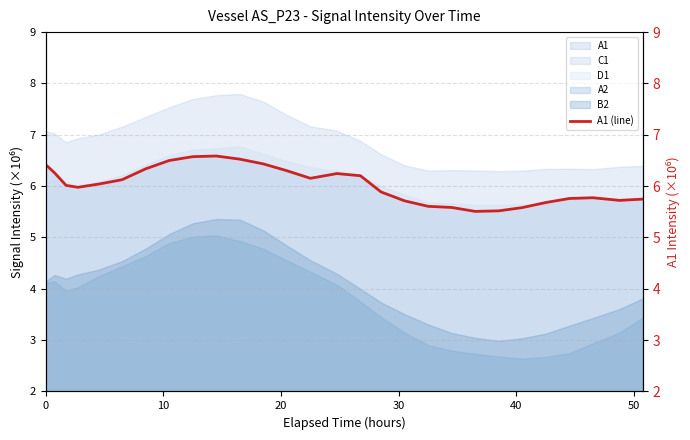

True or false: A2 and C1 cross at least once.

False